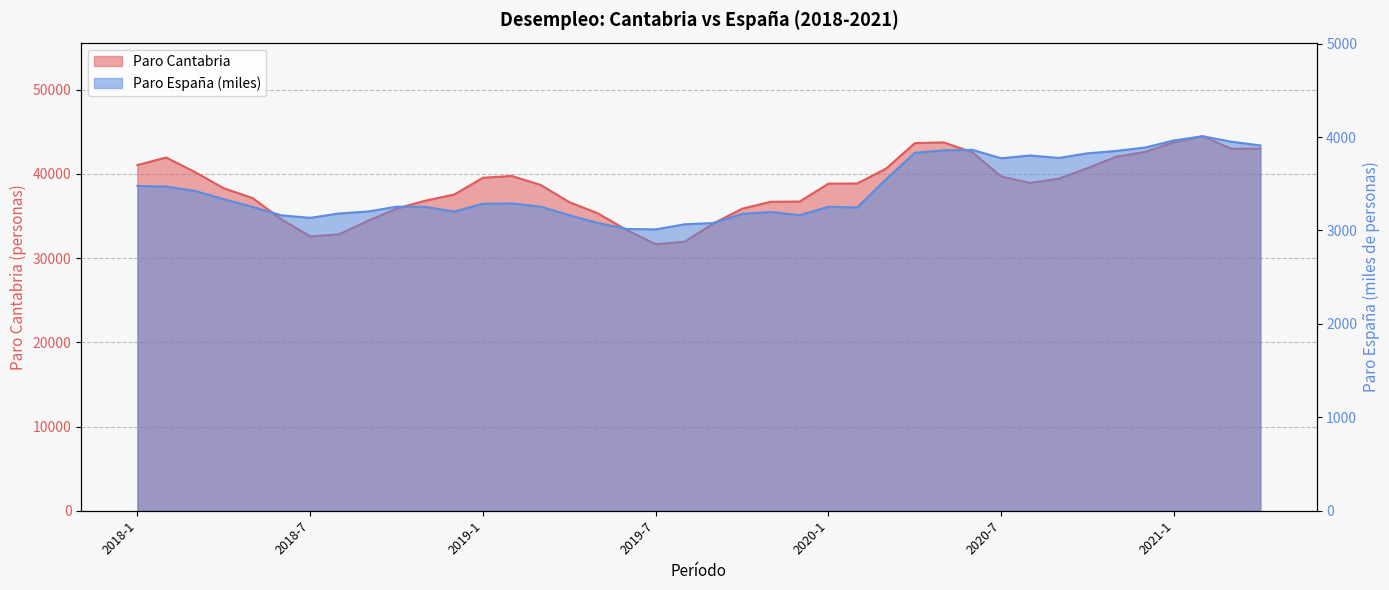

How many values in the Paro Espana series exceed 3285?

20